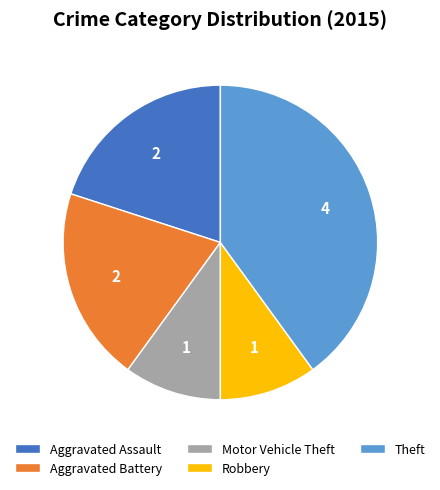

Is there a majority slice in this chart?

No